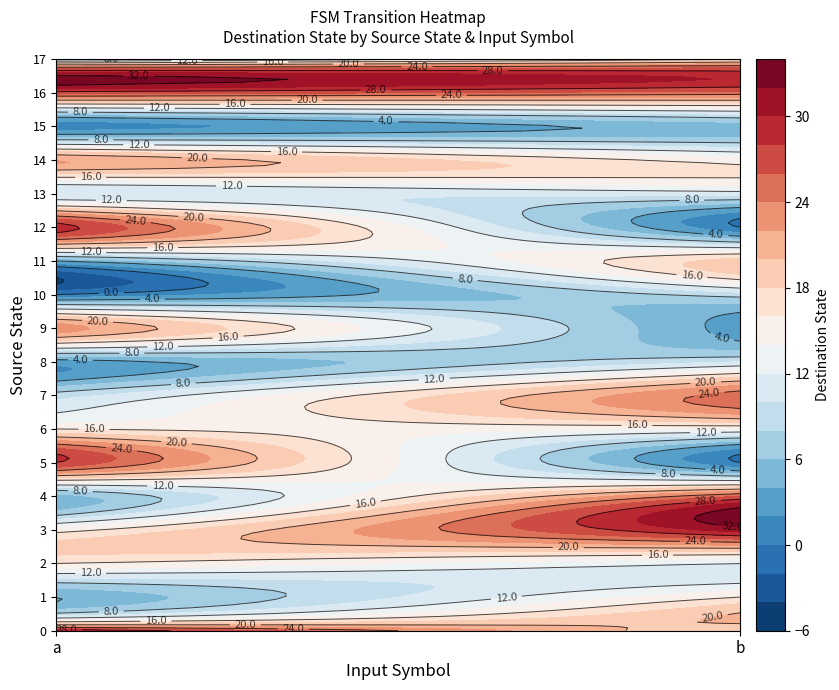

Reading left to right, what are all the values shown in this chart?

0: a=30	b=18
1: a=4	b=16
2: a=16	b=12
3: a=15	b=31
4: a=5	b=26
5: a=28	b=0
6: a=16	b=14
7: a=9	b=25
8: a=3	b=10
9: a=23	b=3
10: a=0	b=9
11: a=4	b=19
12: a=29	b=0
13: a=10	b=11
14: a=22	b=15
15: a=1	b=5
16: a=27	b=25
17: a=7	b=16